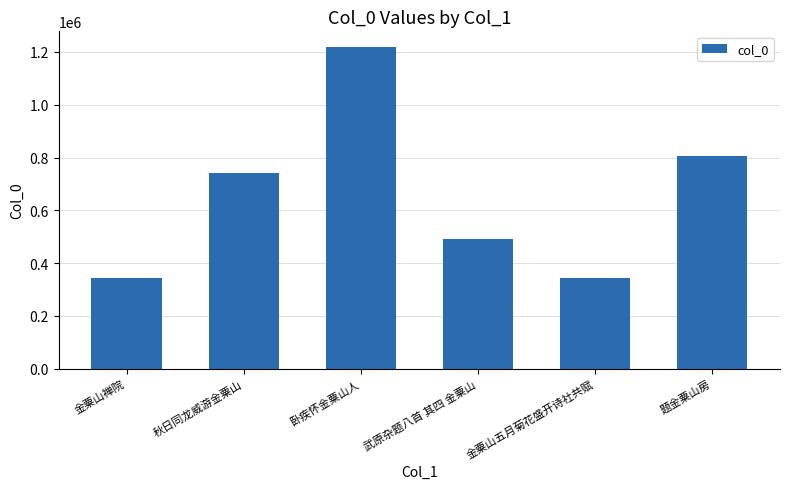

True or false: the data shows 344082 at 金粟山五月菊花盛开诗社共赋.

True